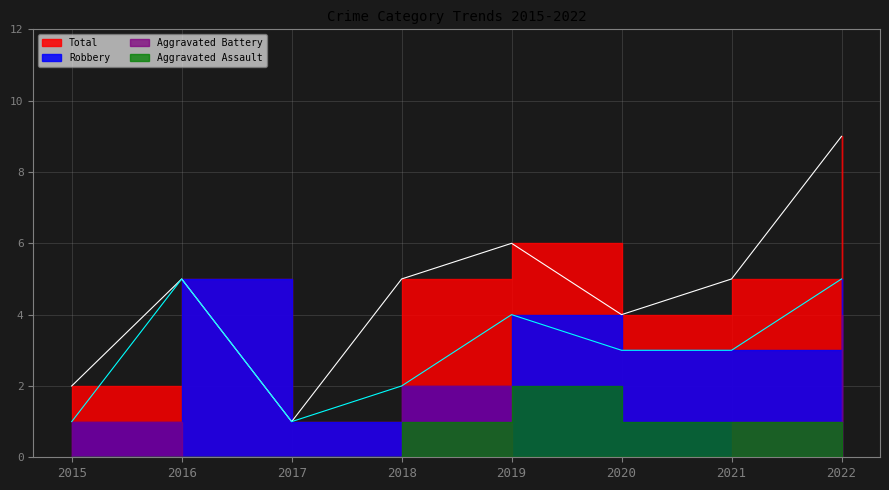

At which category is the sum across all series the highest?

2022